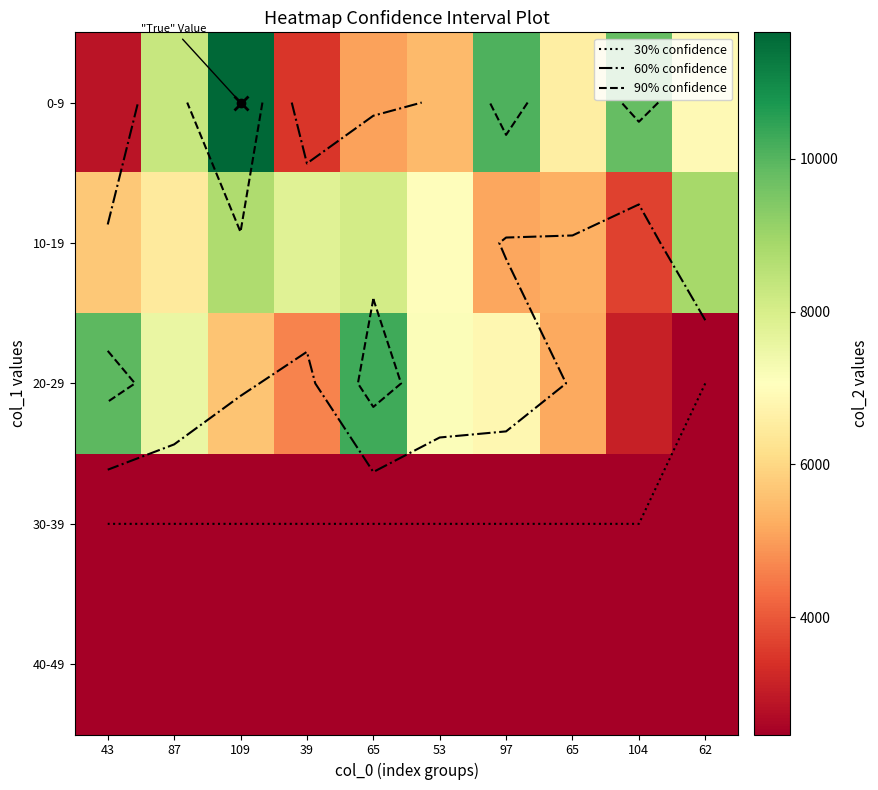

What is the difference between the second highest and minimum values in the 20-29 series?

7468